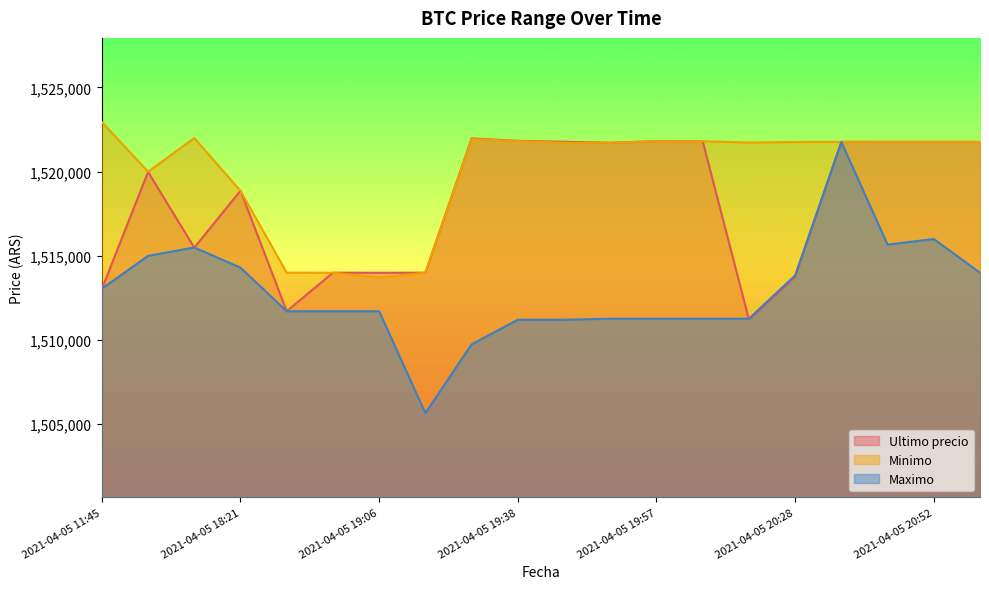

How many lines are shown in the chart?

3